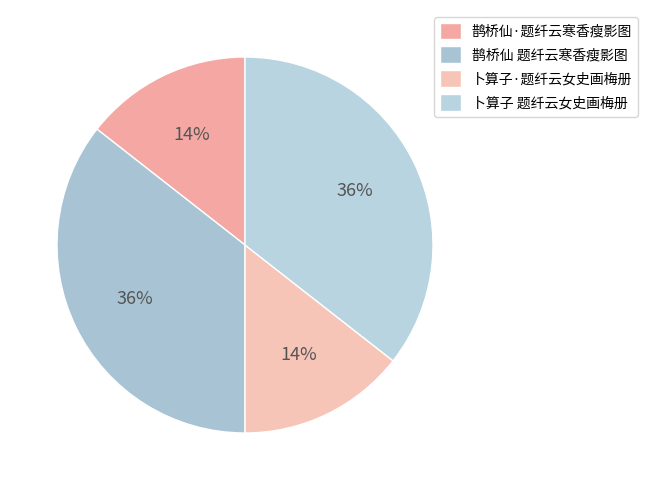

Rank the categories by value from highest to lowest.

鹊桥仙 题纤云寒香瘦影图, 卜算子 题纤云女史画梅册, 鹊桥仙·题纤云寒香瘦影图, 卜算子·题纤云女史画梅册